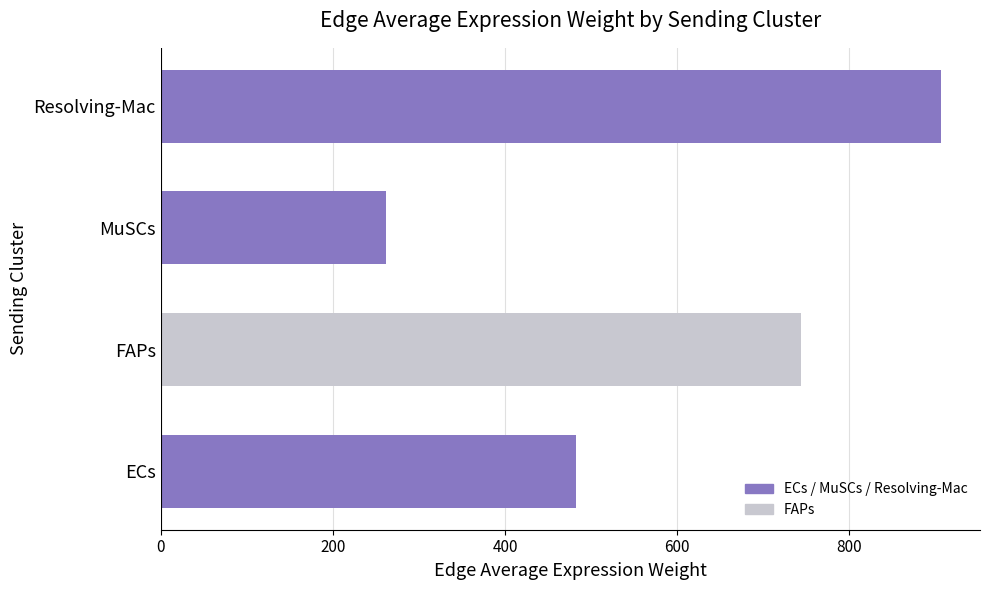

The chart shows a value of 906.3 at Resolving-Mac. True or false?

True